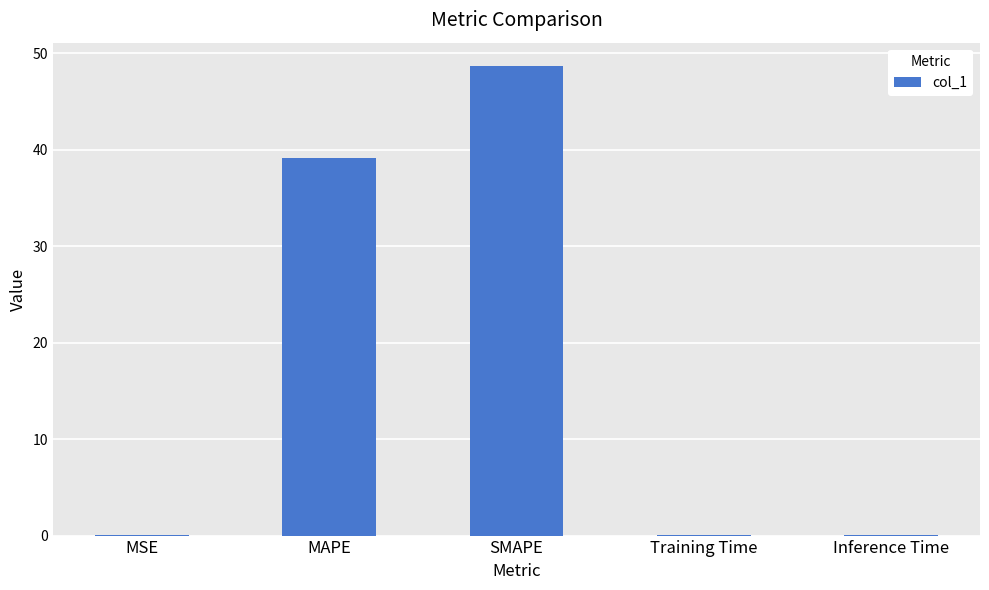

Between SMAPE and MAPE, which is larger?

SMAPE